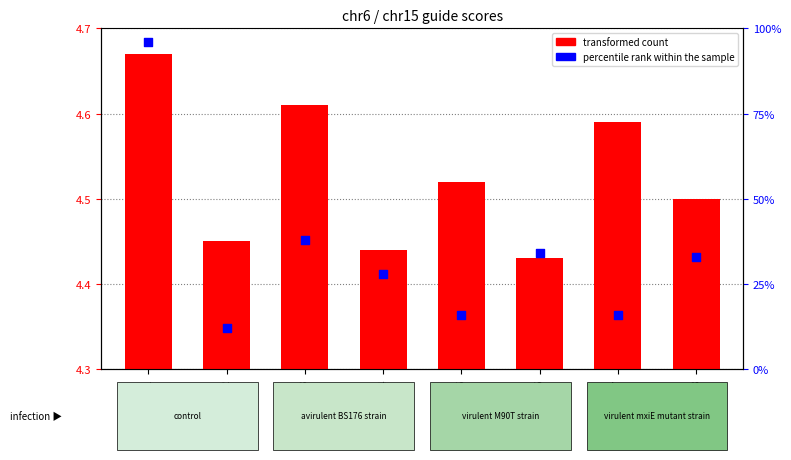

Between guide_2 and guide_8, which is larger?

guide_8